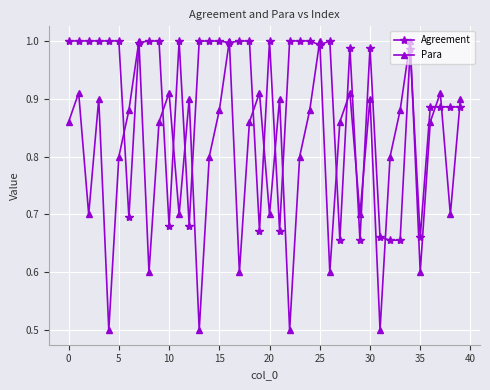

Which series has the widest spread of values?

Para